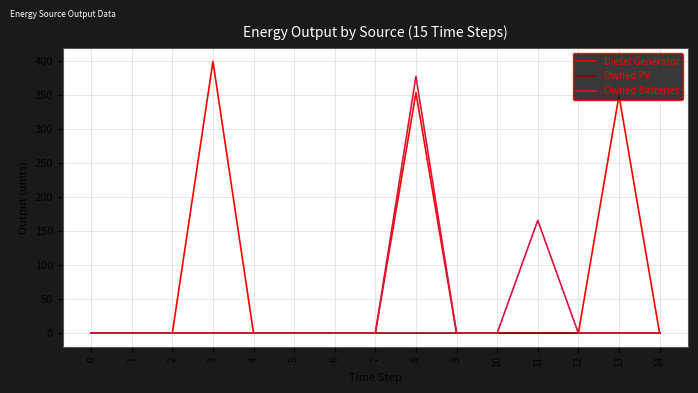

What is the spread (max minus min) of values at 11?

166